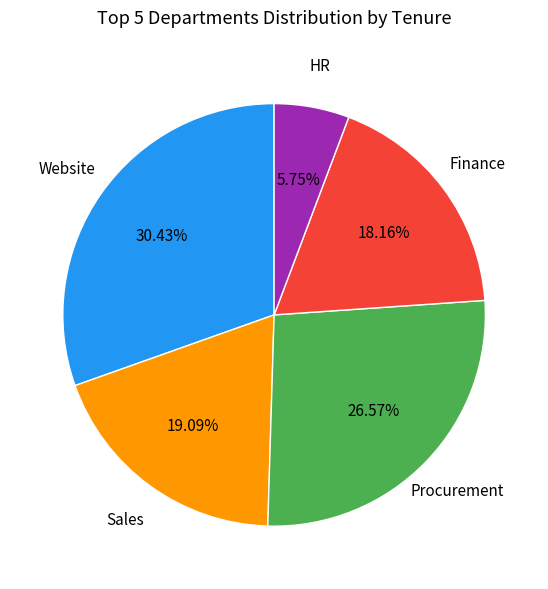

Is there any slice that represents more than half of the pie?

No